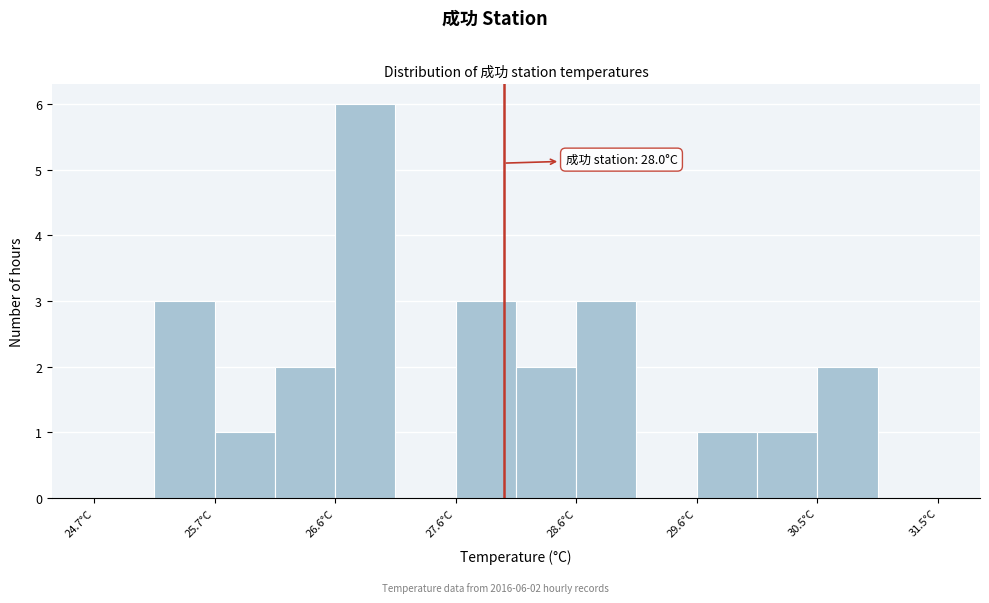

Which range on the x-axis has the tallest bar?

26.6 to 27.1